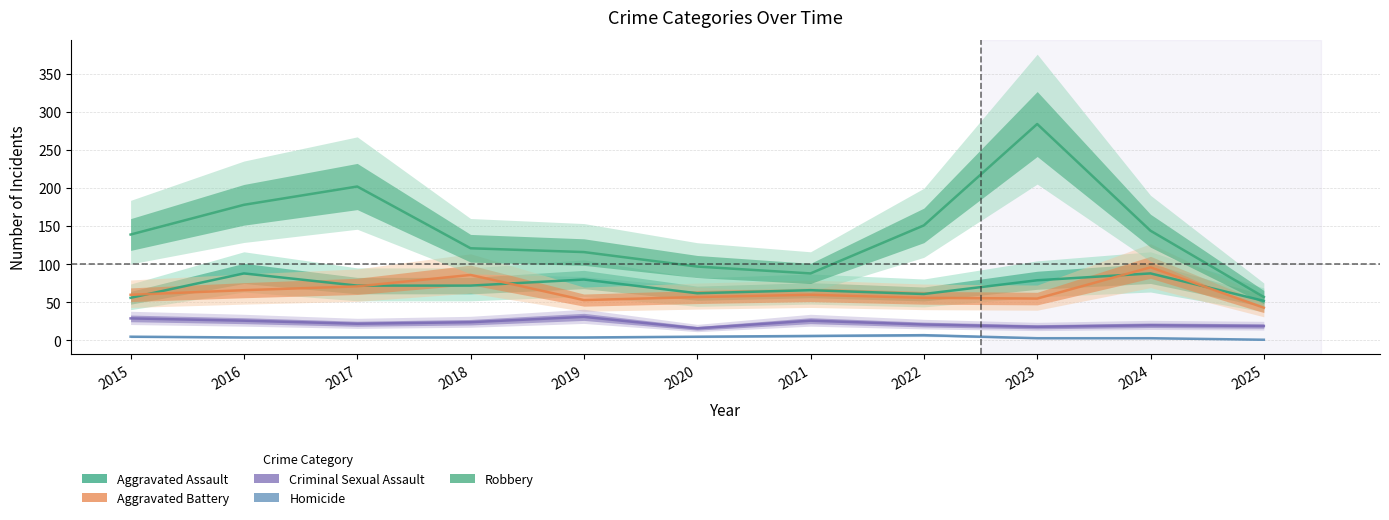

Reading left to right, list all the values displayed in this chart.

Aggravated Assault: 2015=56	2016=88	2017=72	2018=72	2019=80	2020=62	2021=66	2022=61	2023=79	2024=88	2025=52
Aggravated Battery: 2015=60	2016=66	2017=71	2018=86	2019=53	2020=57	2021=60	2022=56	2023=55	2024=96	2025=43
Criminal Sexual Assault: 2015=29	2016=26	2017=22	2018=24	2019=31	2020=16	2021=26	2022=21	2023=18	2024=20	2025=19
Homicide: 2015=5	2016=4	2017=4	2018=4	2019=4	2020=5	2021=6	2022=7	2023=3	2024=3	2025=1
Robbery: 2015=139	2016=178	2017=202	2018=121	2019=116	2020=97	2021=88	2022=151	2023=284	2024=144	2025=57